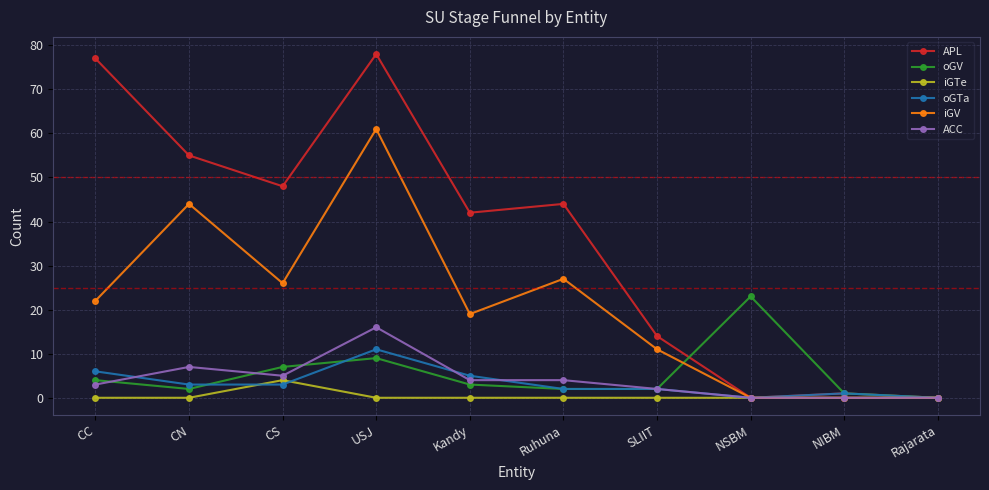

Is this an area chart (filled region under the line)?

No